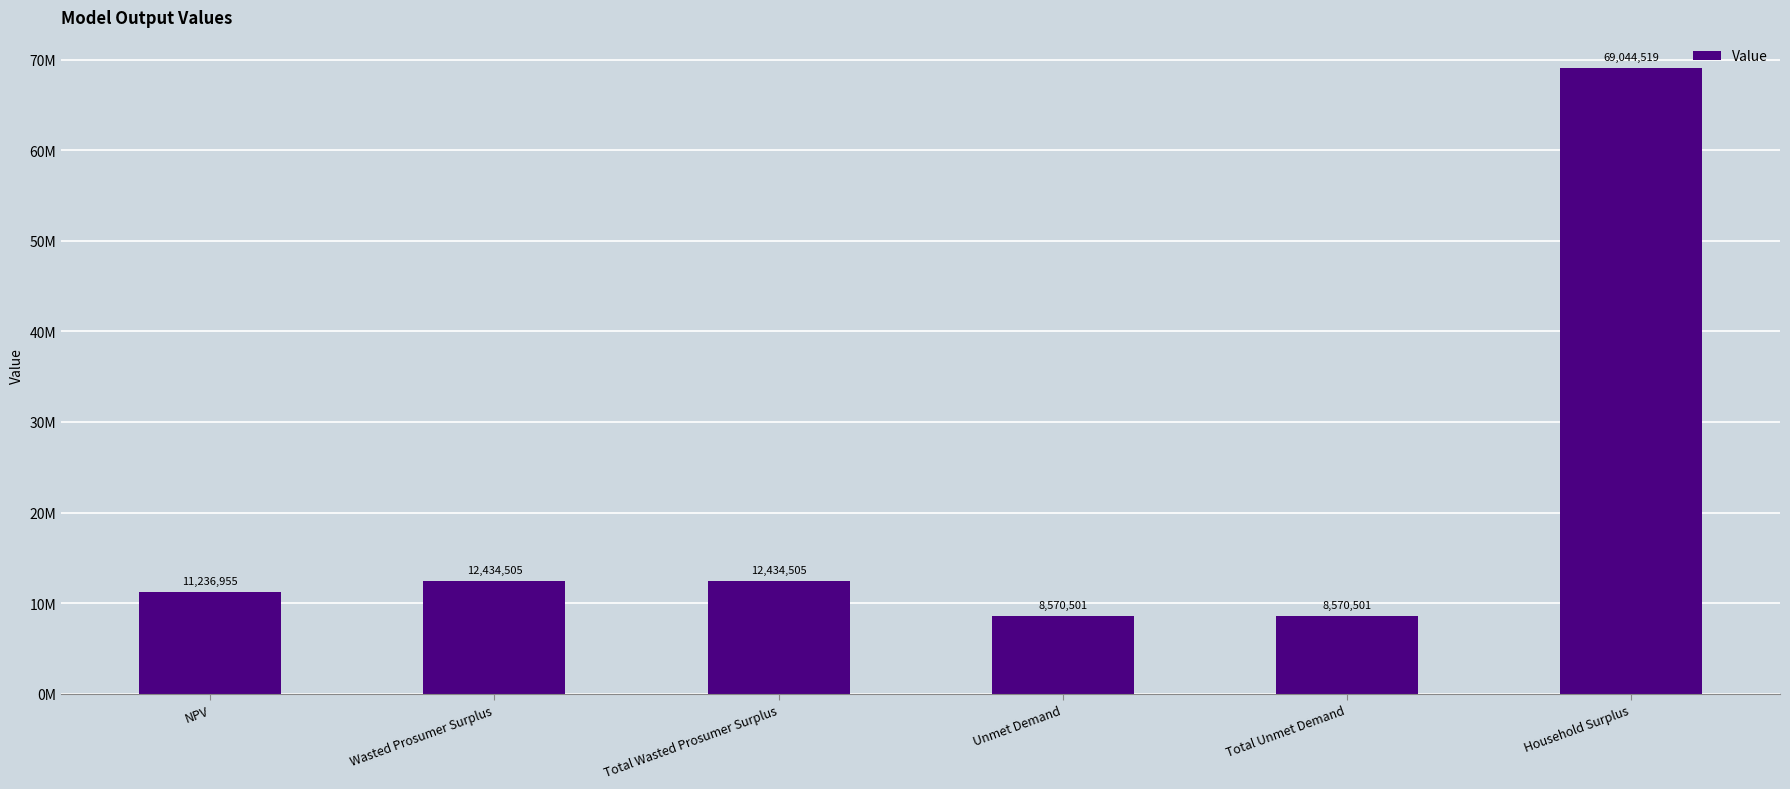

The chart shows a value of 12258877.7 at Total Unmet Demand. True or false?

False